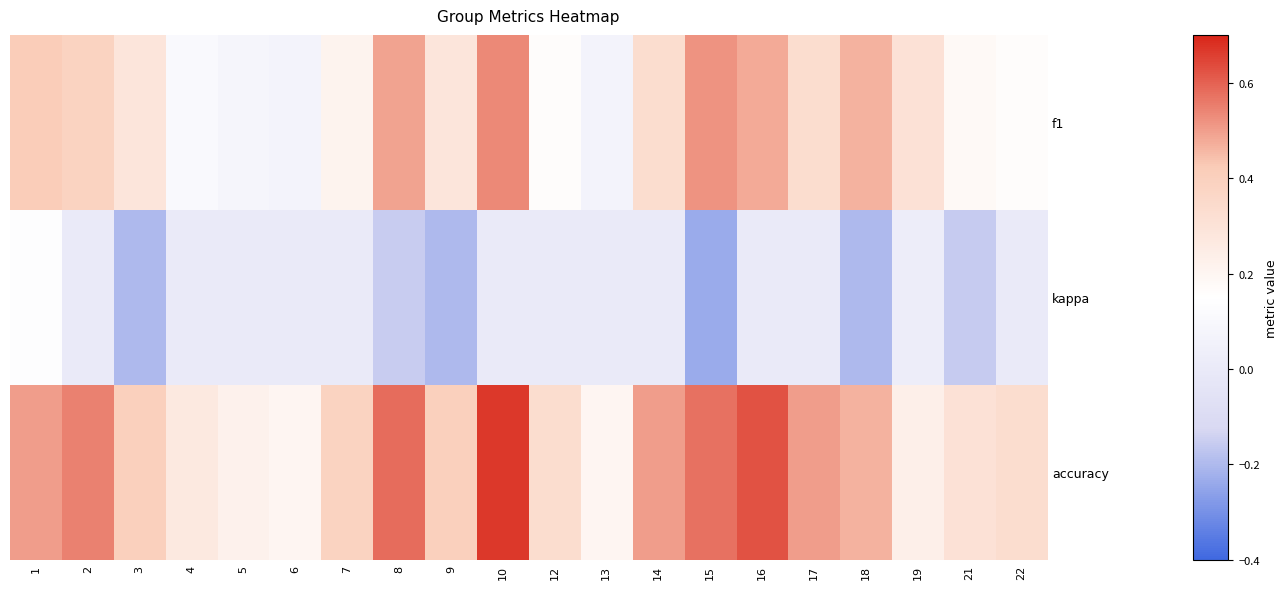

Which series has the largest total across all categories?

accuracy